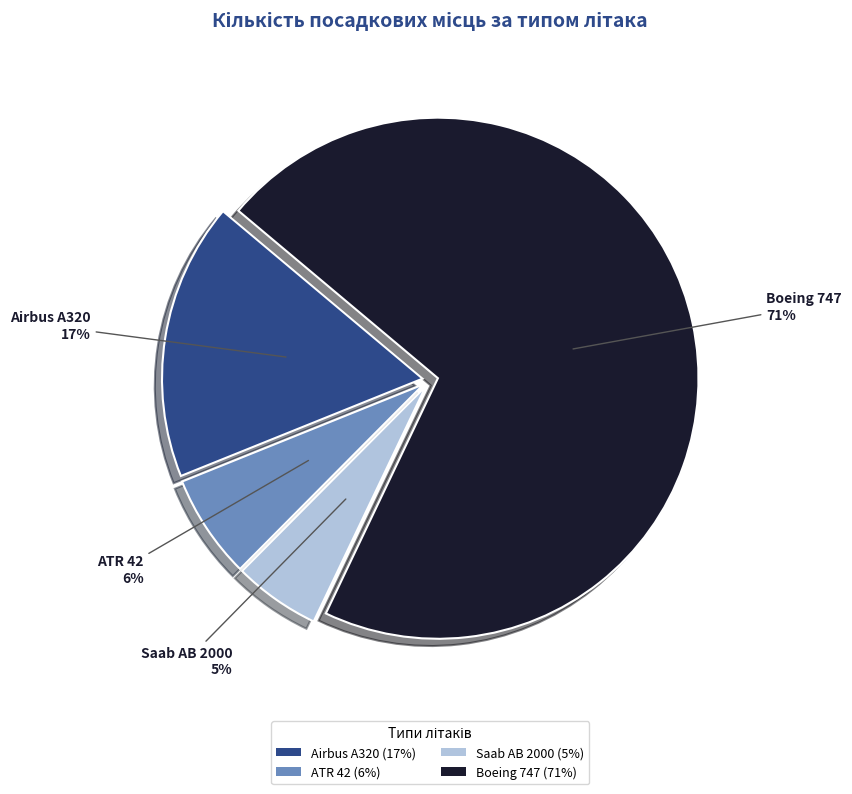

Which slice is the largest?

Boeing 747